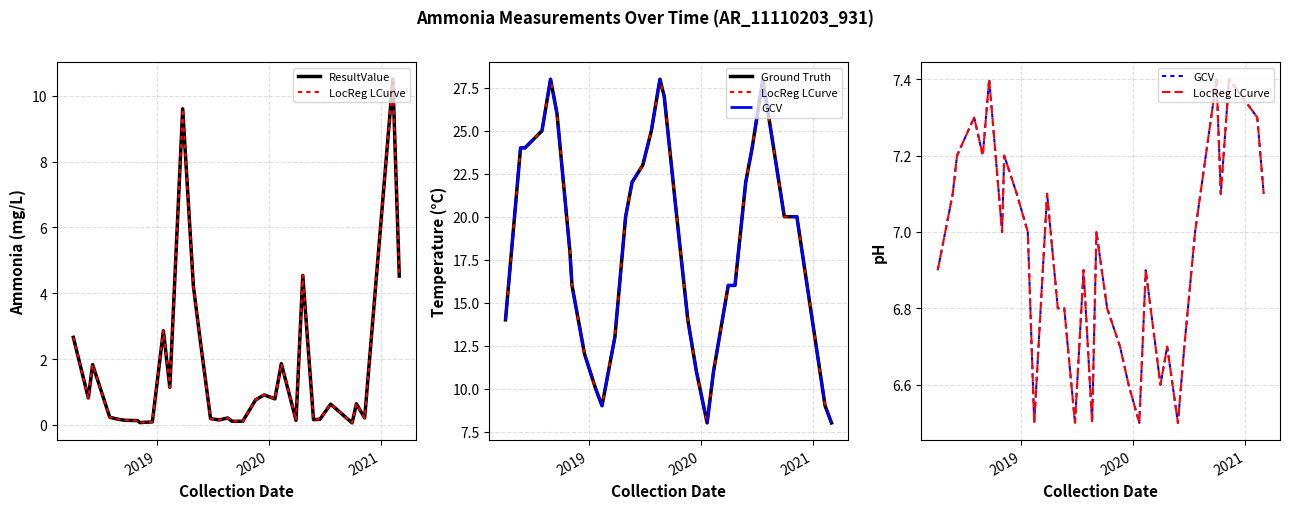

What is the value of the ResultValue point at the 12th from the left?

9.6